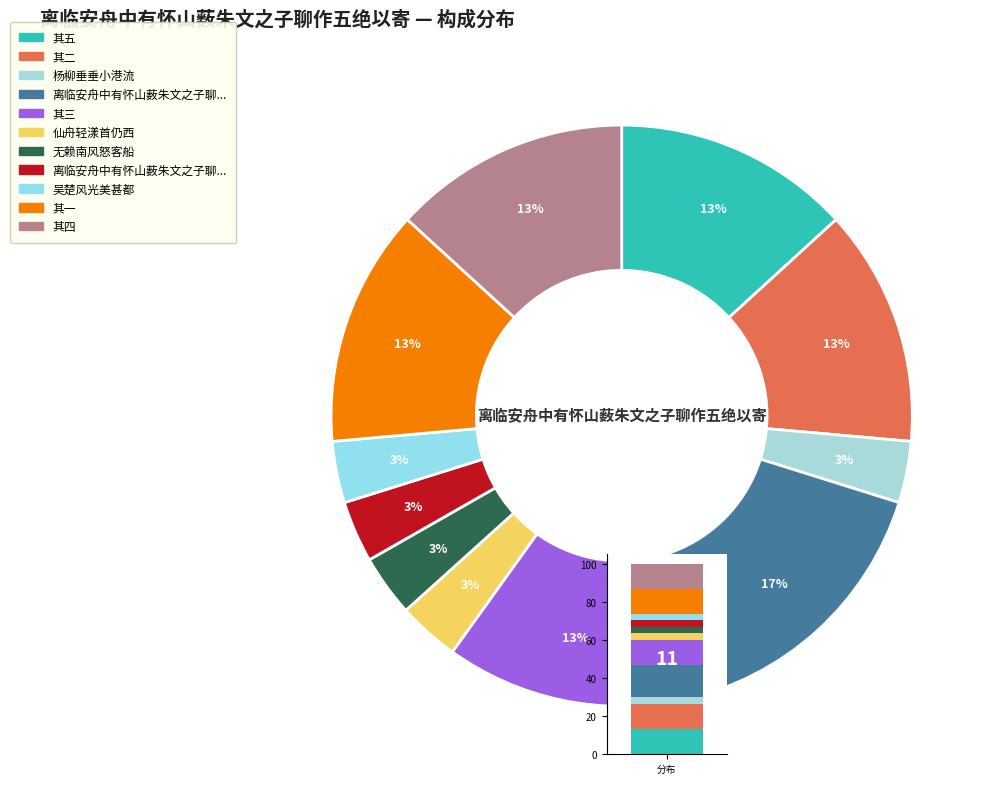

Is 其一 the majority of the pie?

No